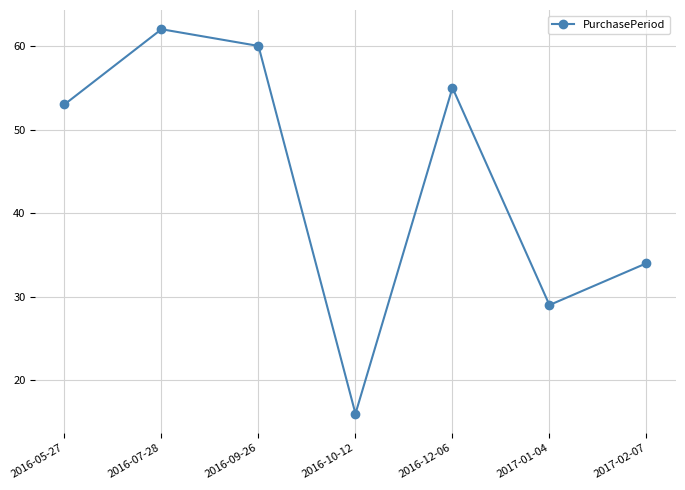

At which category does the data reach its first local valley?

2016-10-12